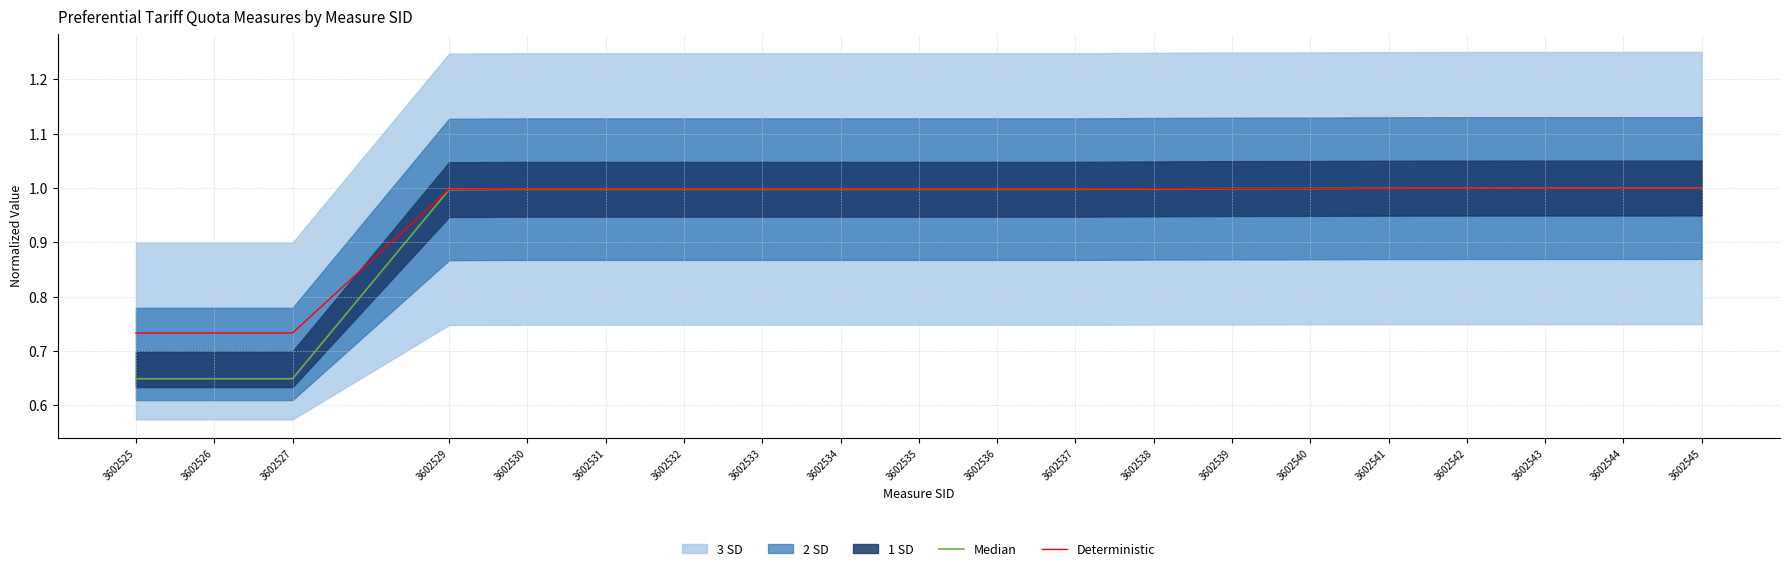

Which has a higher value, 3602539 or 3602543?

3602543